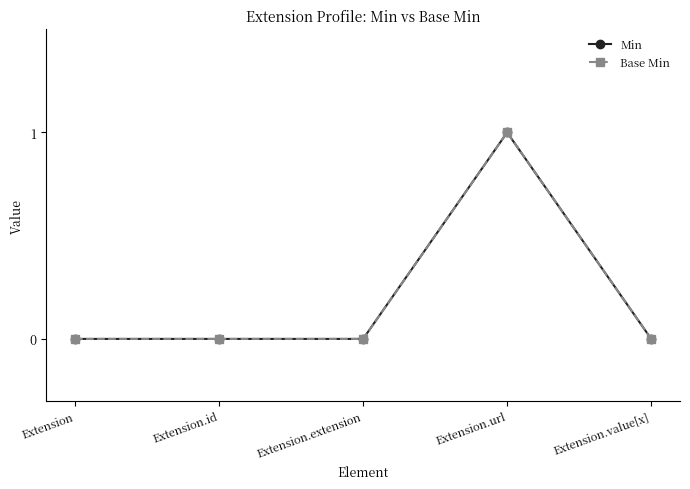

Which label corresponds to the smallest value in the chart?

Extension